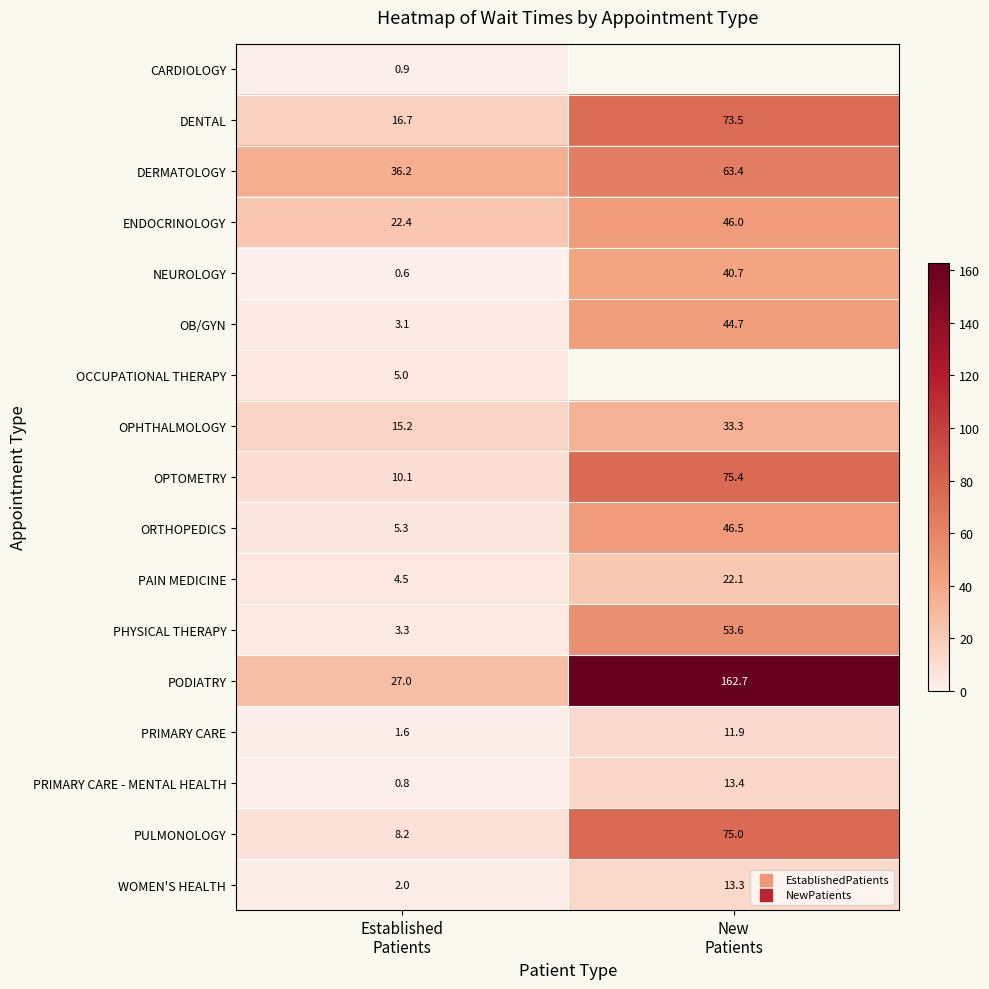

At which category does the chart reach its minimum across all series?

Established
Patients